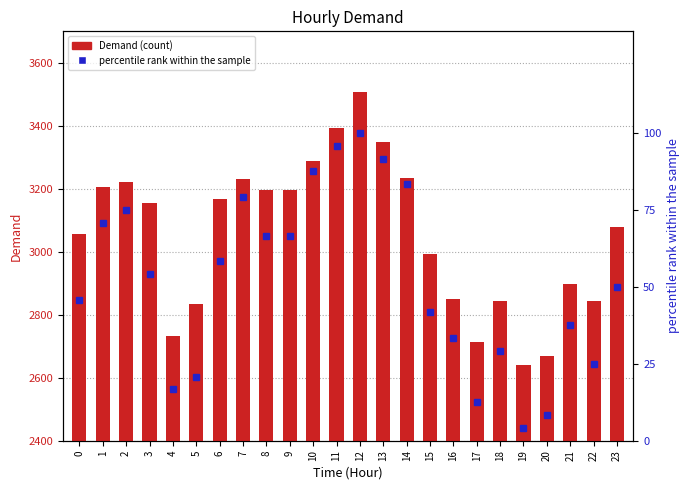

At which label does percentile rank within the sample first exceed 54?

1